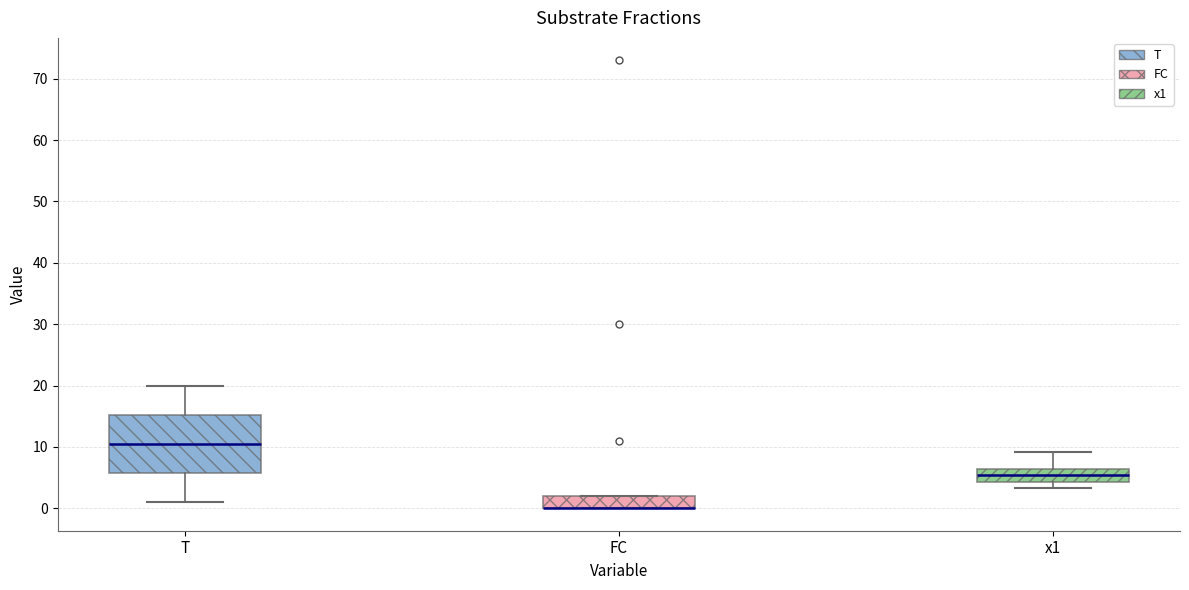

Reading left to right, read every box against the y-axis: the position of its median line, the range the box covers, and the ends of its whiskers. The values are not printed on the chart, so give them approximately, as read against the axis.

T: median 11, box 6 to 15, whiskers 1 to 20
FC: median 0 (drawn on the box's lower edge), box 0 to 2, whiskers 0 to 2
x1: median 5, box 4 to 6, whiskers 3 to 9